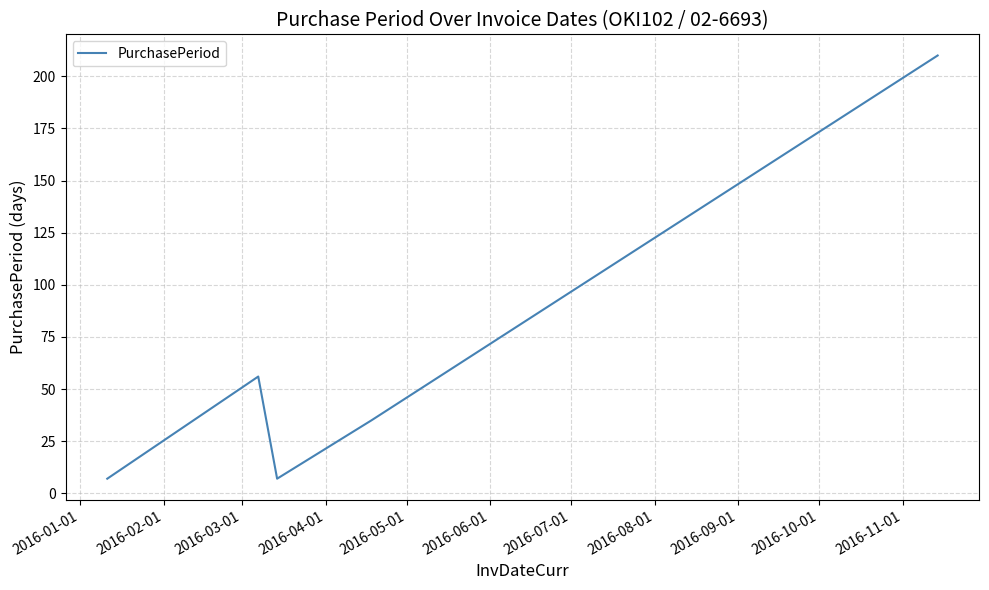

What is the sum of all values?

315